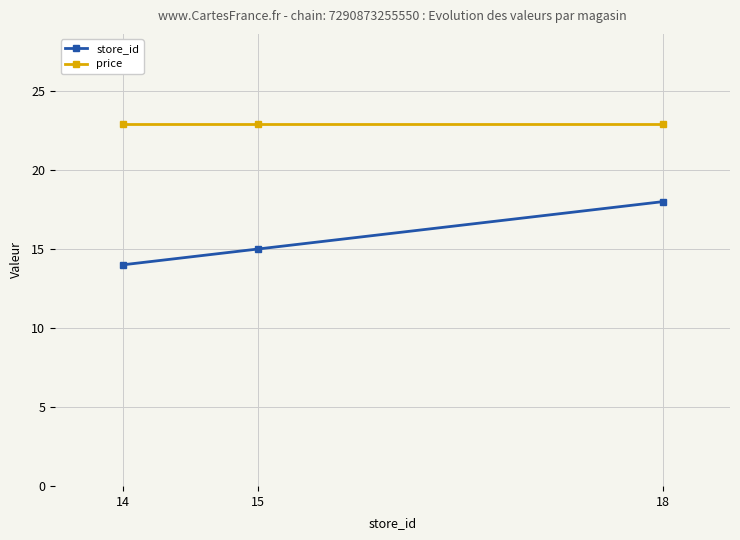

Does the chart display data point markers on the line(s)?

Yes